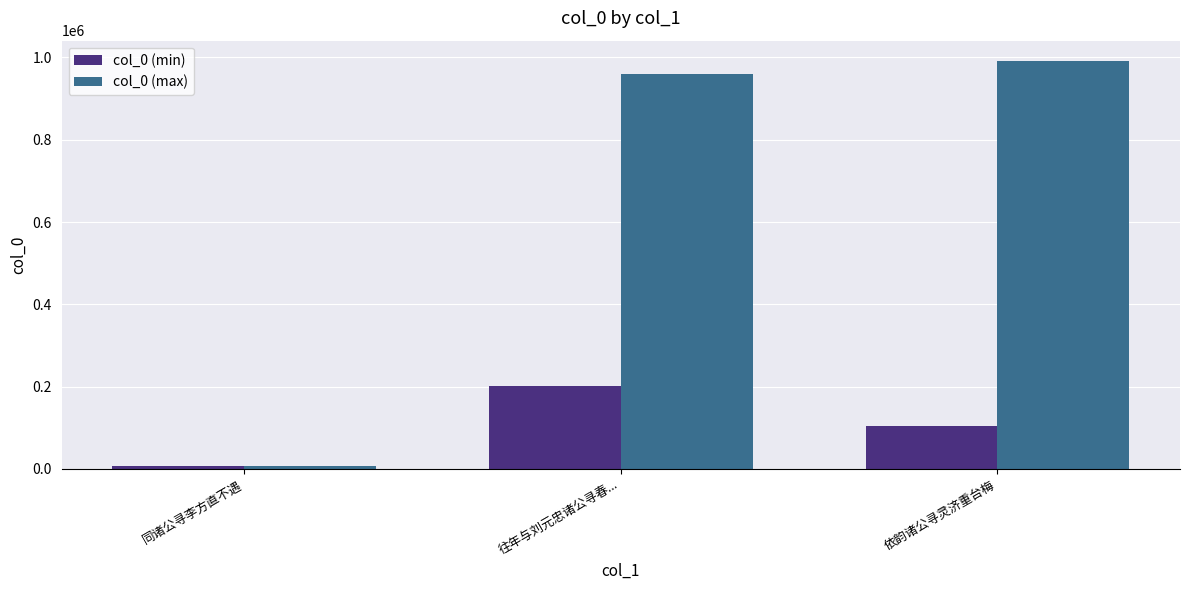

What are all the series names shown in the legend?

col_0 (min), col_0 (max)